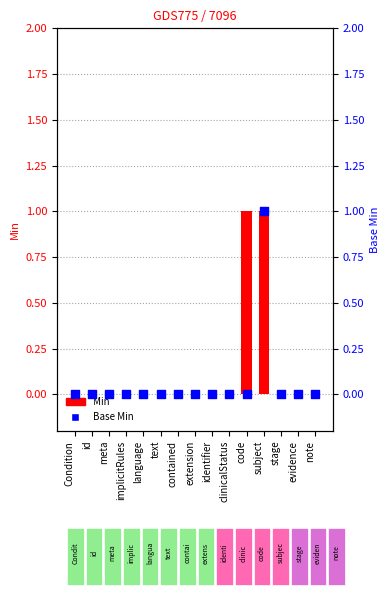

Which series has the largest Y range (max minus min)?

Min